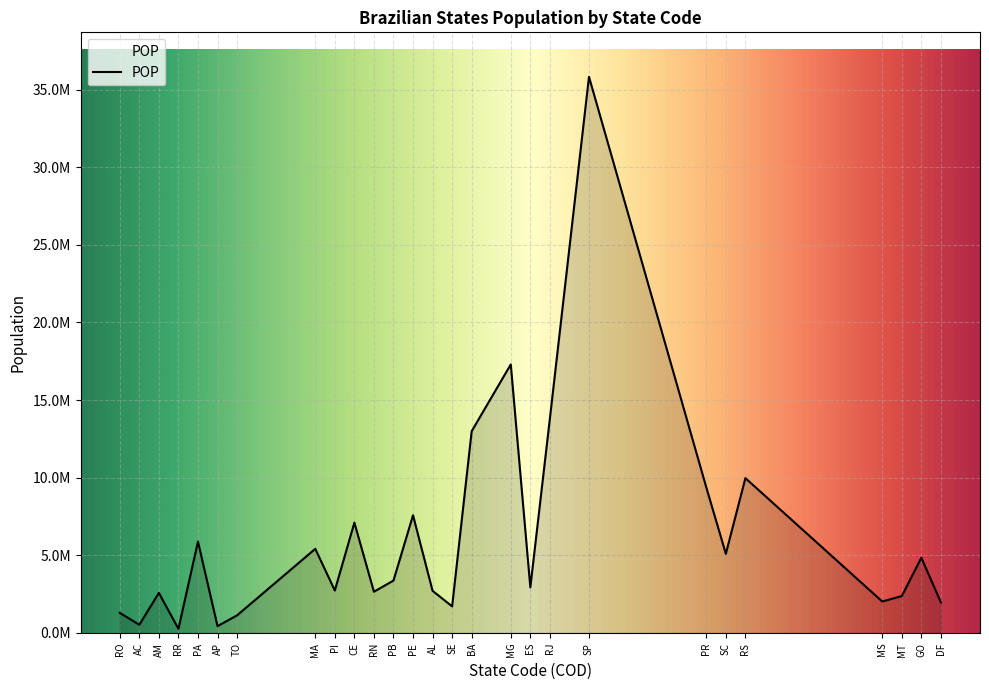

What is the label of the 24th point from the right?

RR